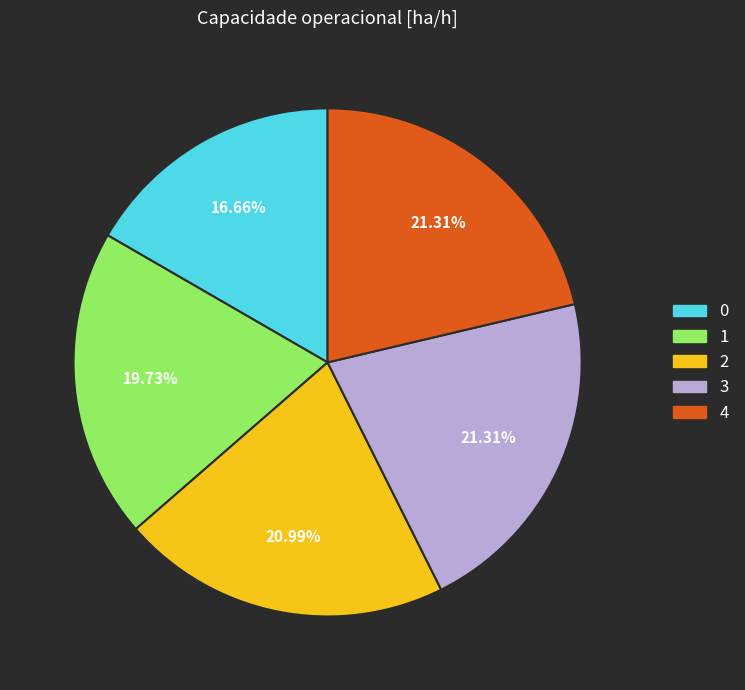

The 3 slice represents 27% of the pie. True or false?

False